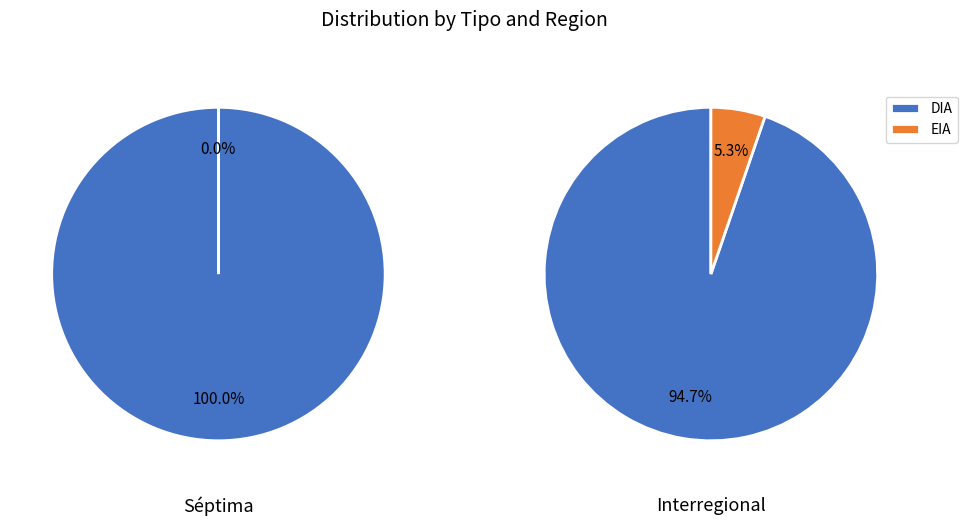

Is the sum of Séptima and Interregional greater than half?

Yes